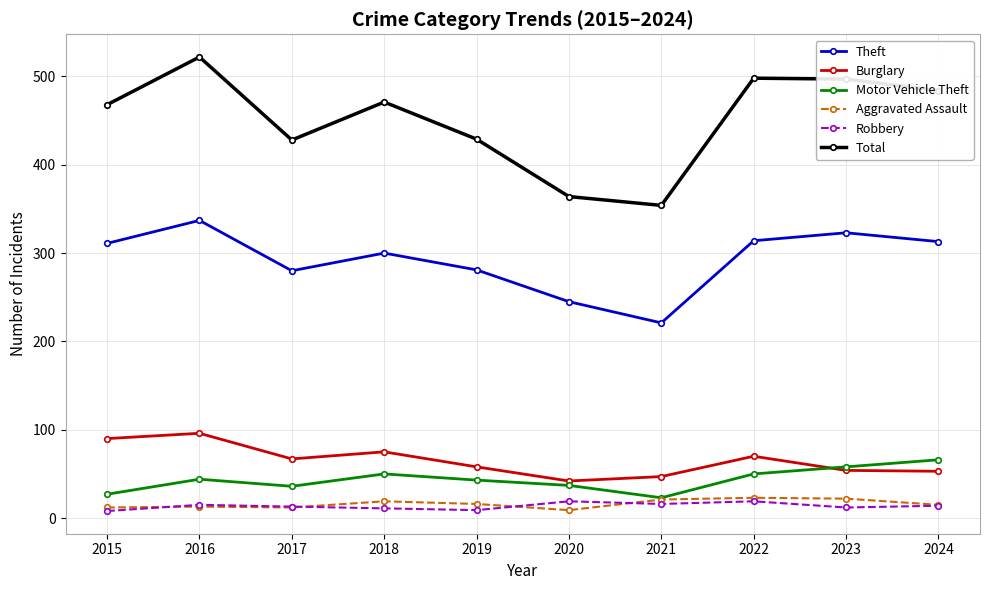

What is the lowest value of the Total series?

354